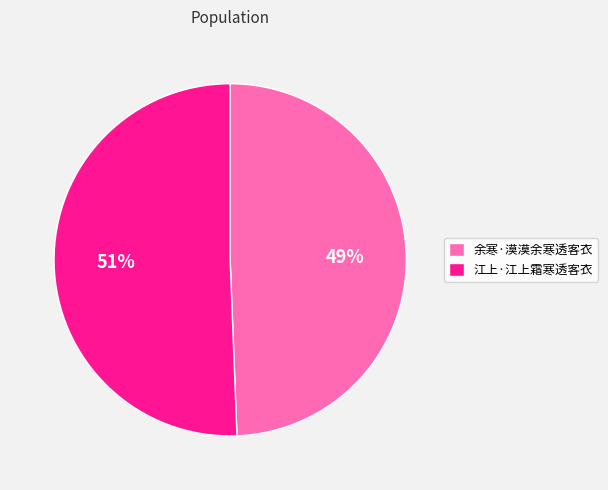

To the nearest percent, what is the combined percentage of 江上·江上霜寒透客衣 and 余寒·漠漠余寒透客衣?

100%